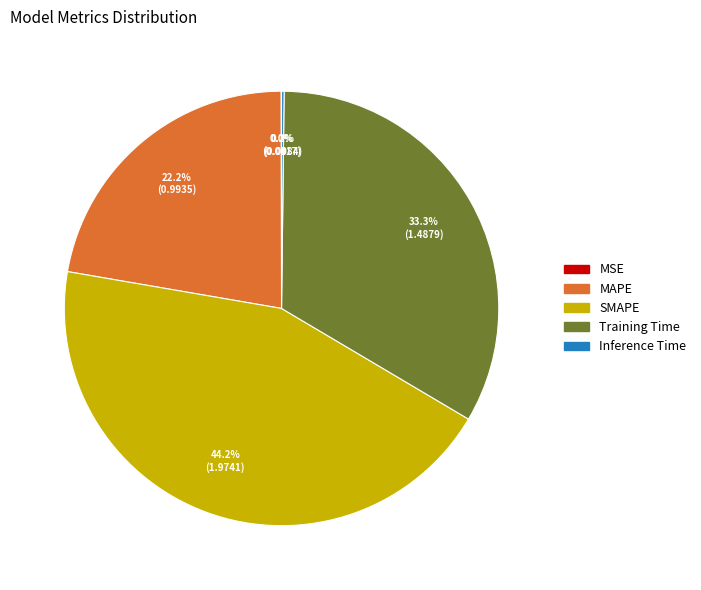

What is the total percentage of SMAPE and MAPE?

66.5%